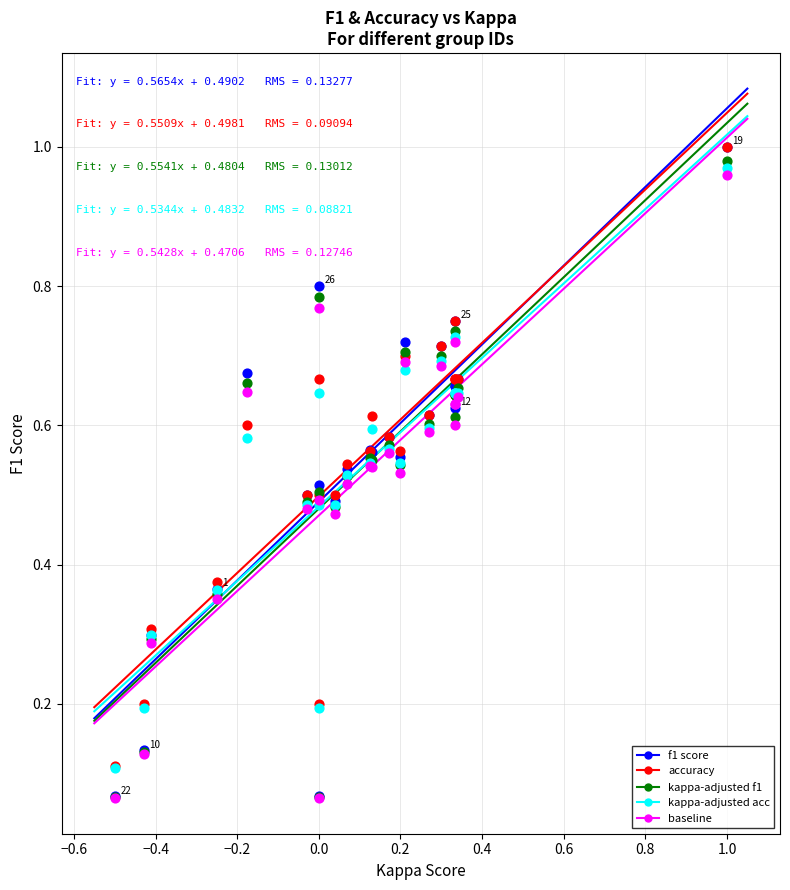

What are all the series names shown in the legend?

f1 score, accuracy, kappa-adjusted f1, kappa-adjusted acc, baseline